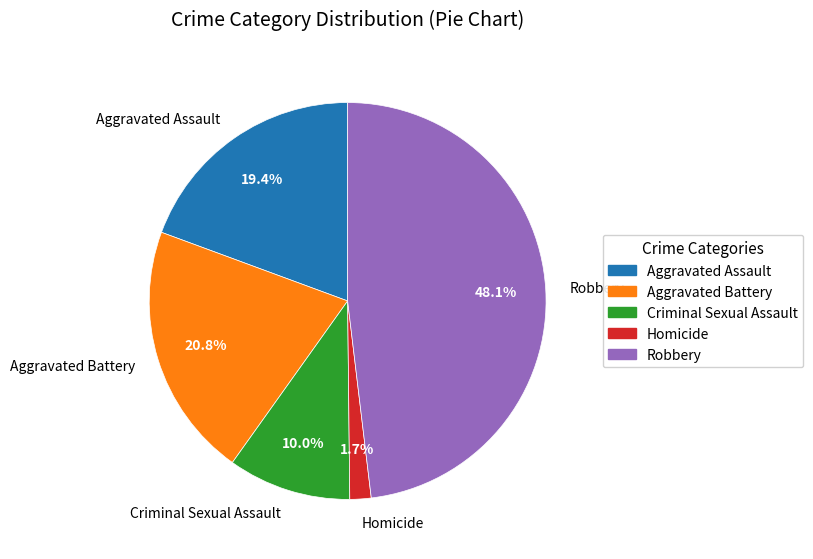

Rank the categories by value from lowest to highest.

Homicide, Criminal Sexual Assault, Aggravated Assault, Aggravated Battery, Robbery